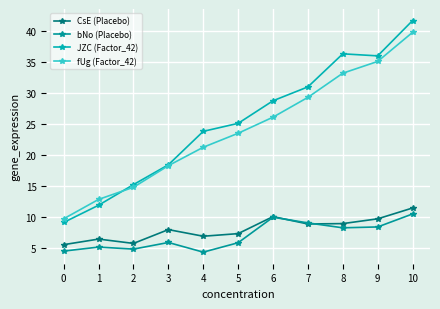

True or false: JZC (Factor_42) has a value of 36.0 at 9.

True